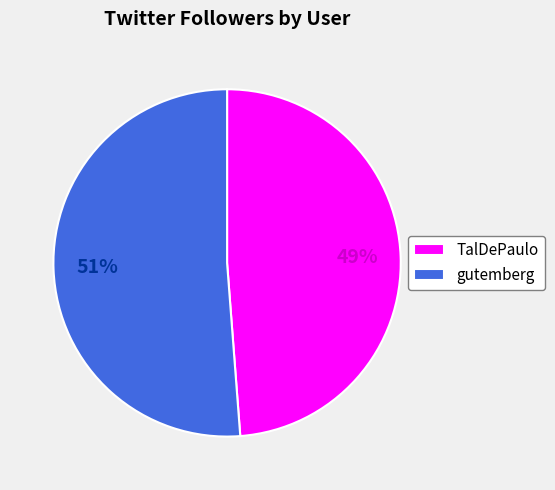

How many segments does this pie chart have?

2